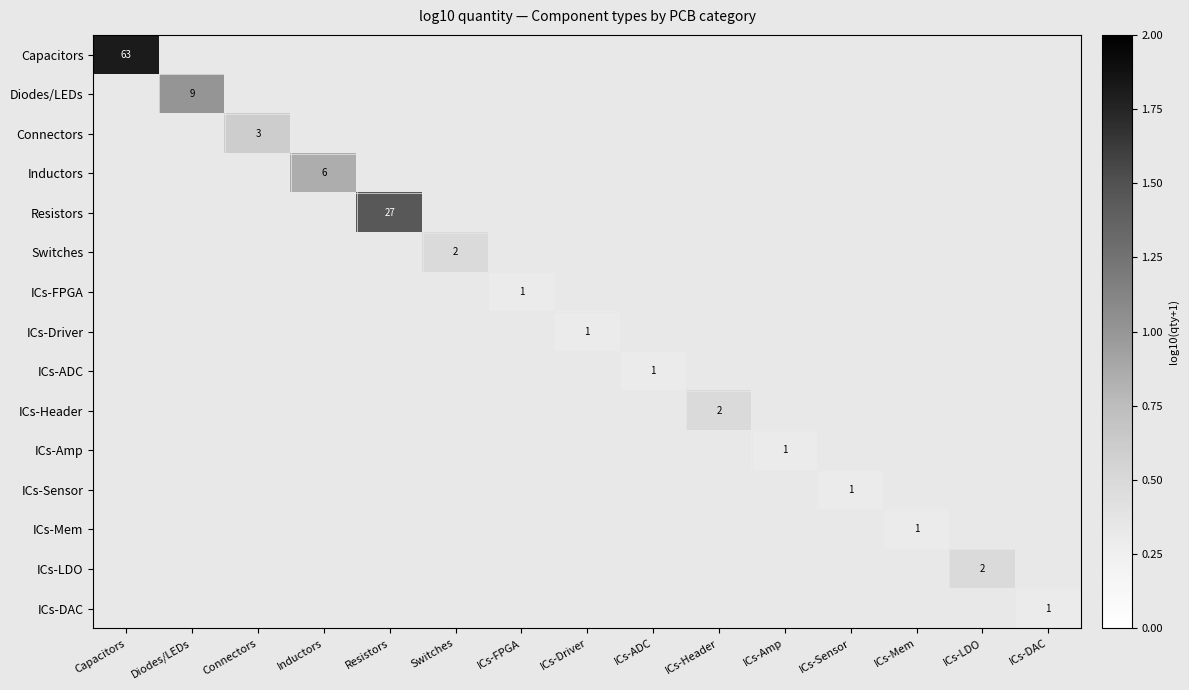

How many series are shown in this chart?

15